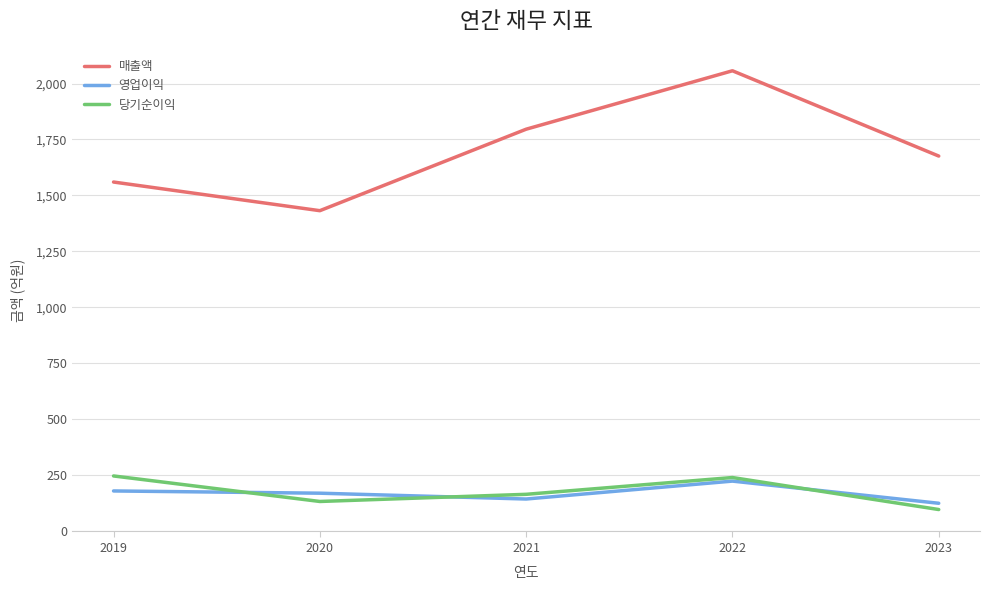

How many lines are shown in the chart?

3